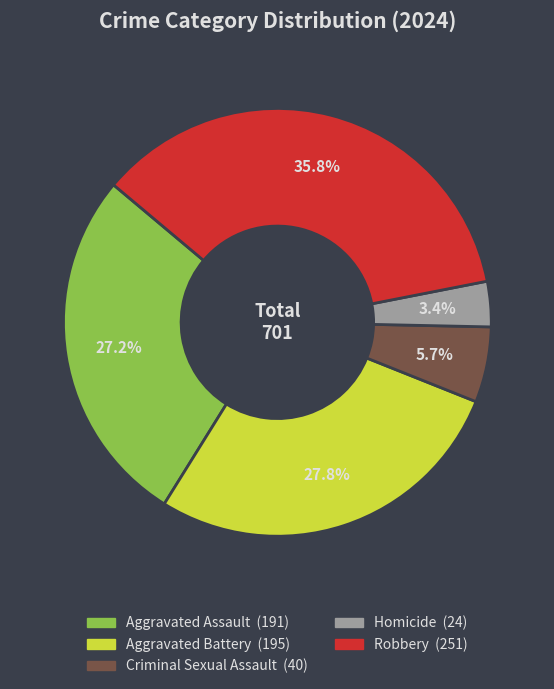

How many slices are in this pie chart?

5